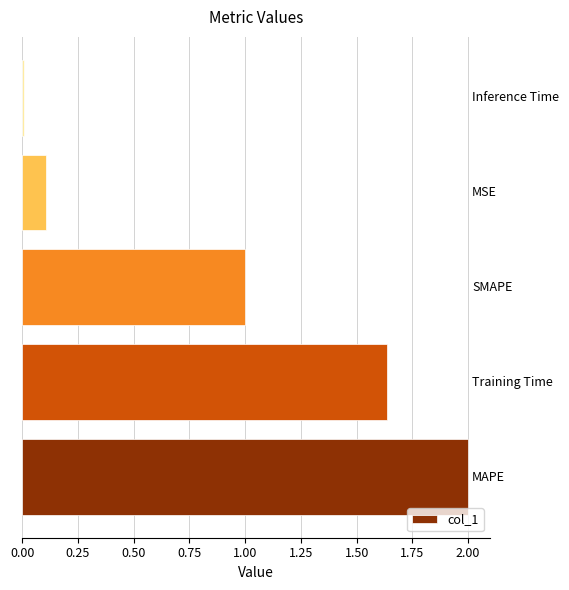

What is the greatest value displayed?

2.0